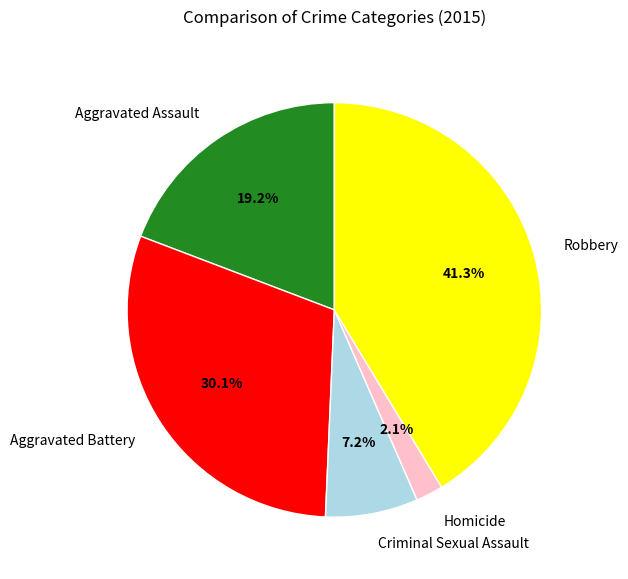

Is it true that Criminal Sexual Assault is 17% of the pie?

False